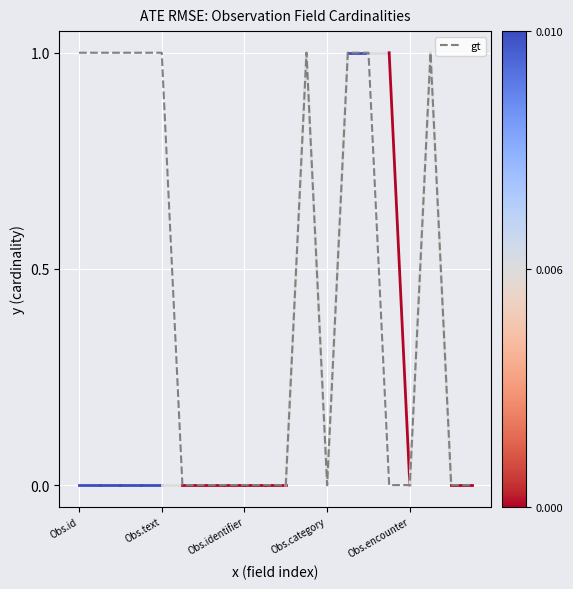

How many lines are shown in the chart?

1